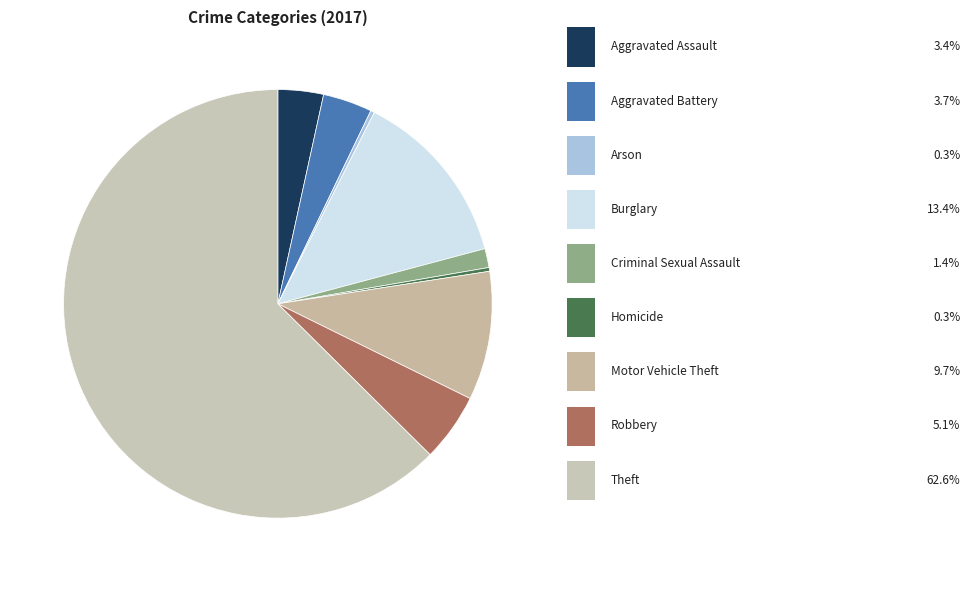

Count the number of slices in the pie.

9